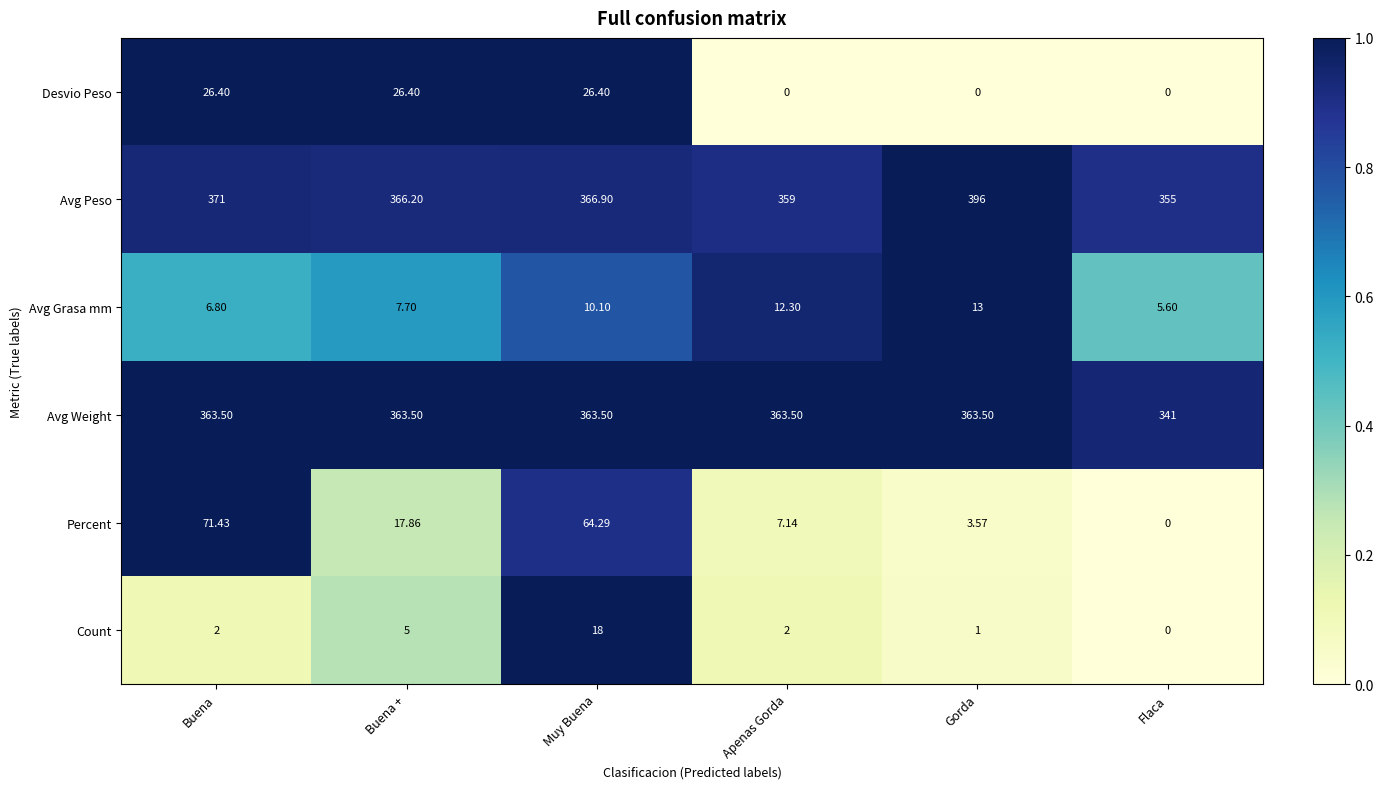

Rank the series by their maximum value, from lowest to highest.

Avg Grasa mm, Count, Desvio Peso, Percent, Avg Weight, Avg Peso